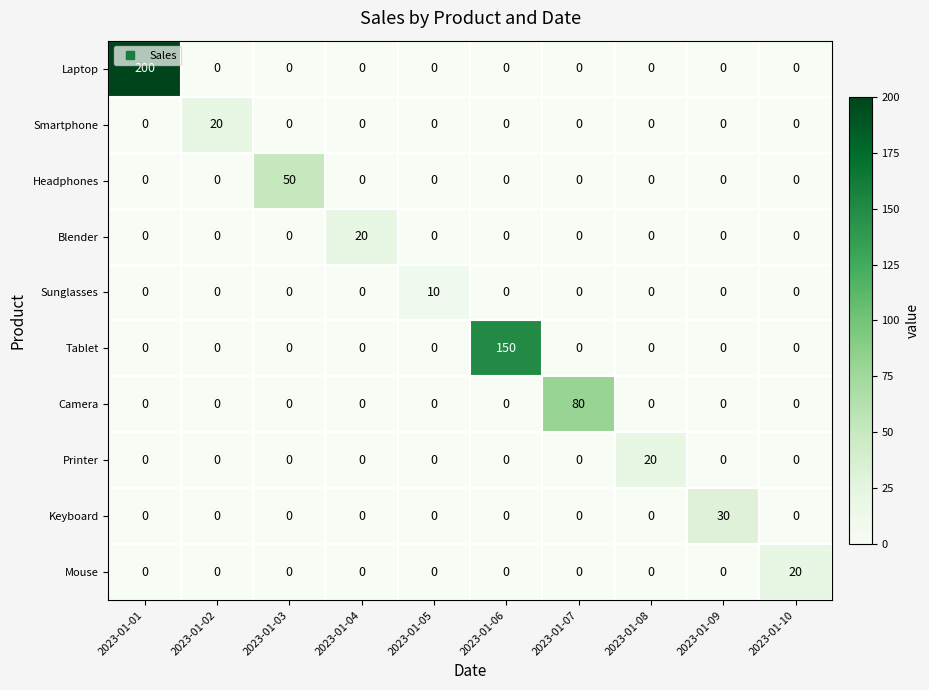

What is the maximum value for Sunglasses?

10